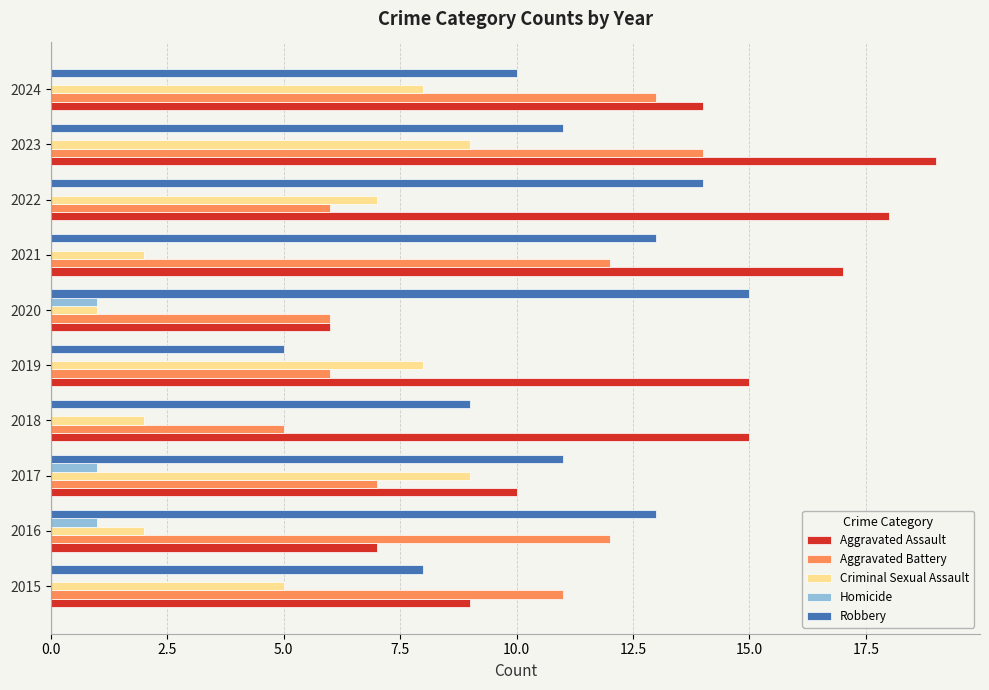

Which series has the largest total across all categories?

Aggravated Assault